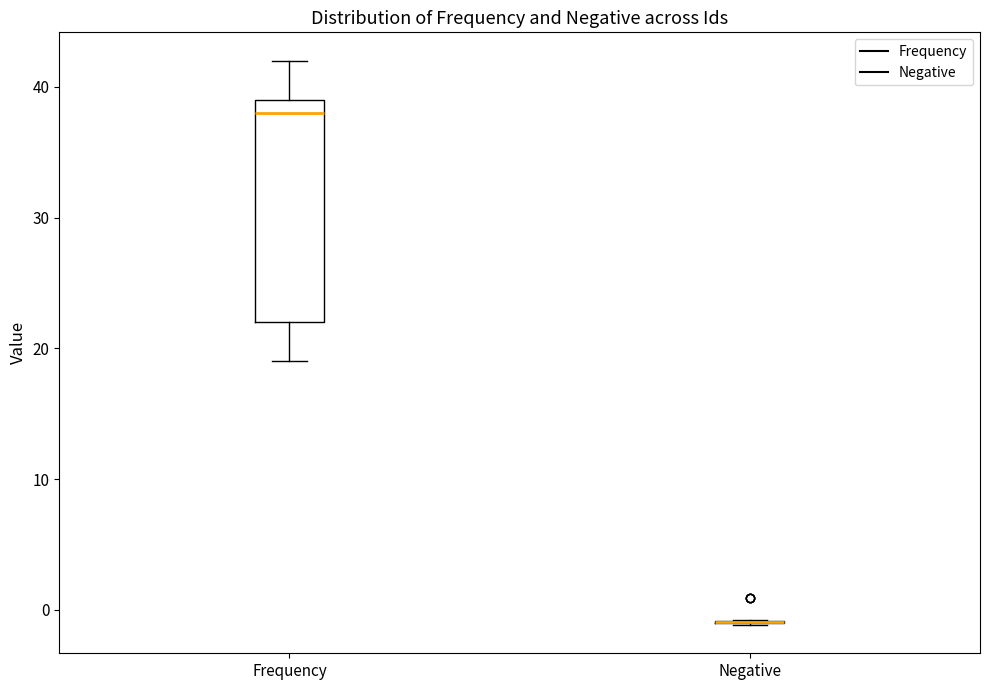

Reading left to right, transcribe this box plot: for each box, give where its median line is, the range the box spans, and where its two whiskers end, as read against the y-axis. The values are not printed on the chart, so give them approximately, as read against the axis.

Frequency: median 38, box 22 to 39, whiskers 19 to 42
Negative: box collapsed to a line at -1, whiskers -1 to -1